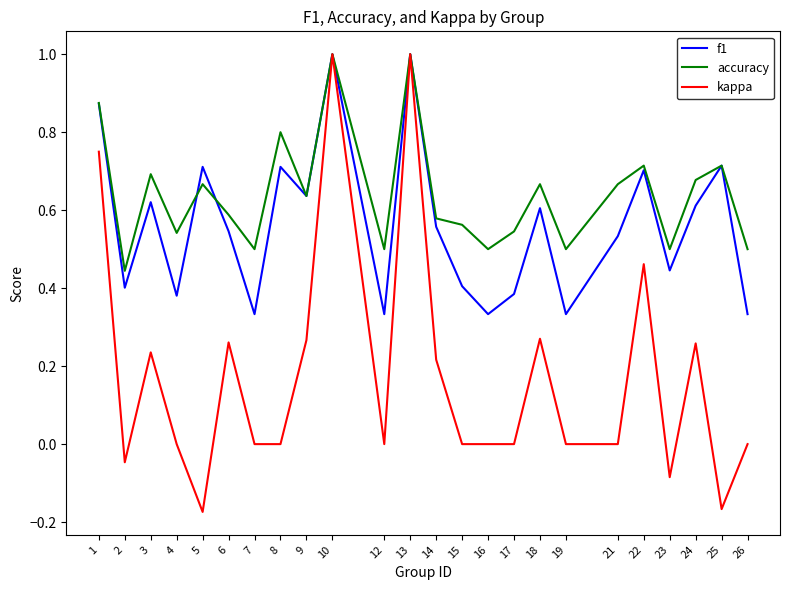

What is the total value across all series at 15?

1.0